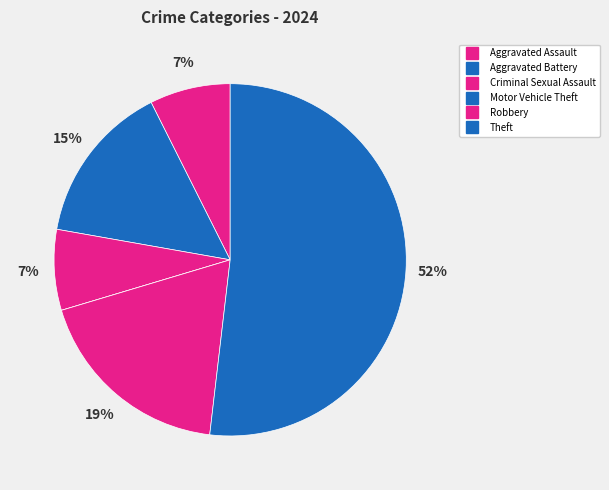

Is Theft the majority of the pie?

Yes